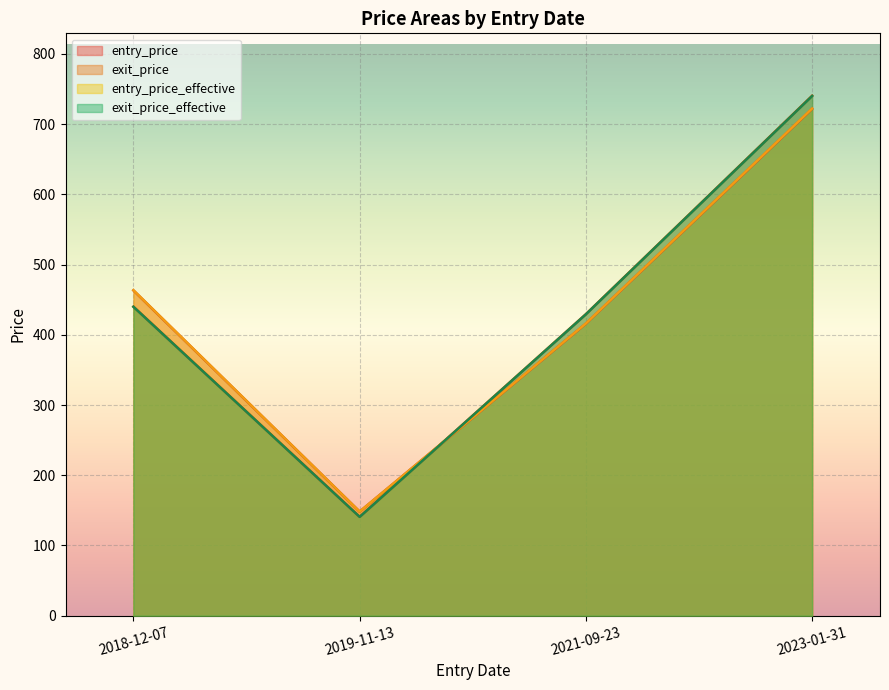

Rank the categories by entry_price value from highest to lowest.

2023-01-31, 2018-12-07, 2021-09-23, 2019-11-13